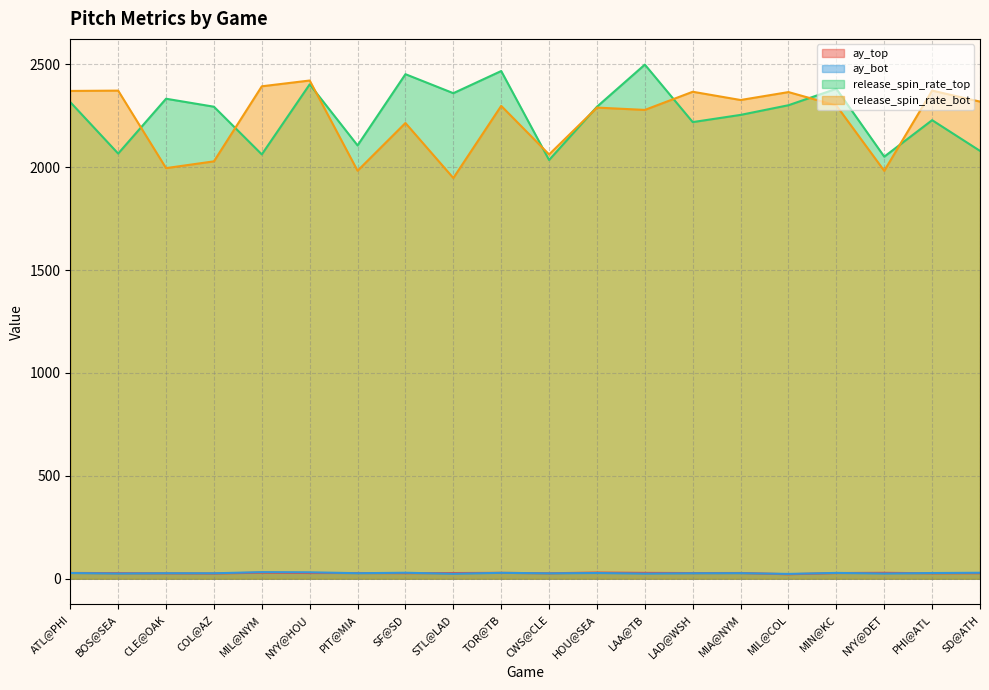

Rank the categories by ay_top value from highest to lowest.

HOU@SEA, MIL@NYM, NYY@DET, TOR@TB, LAA@TB, ATL@PHI, MIA@NYM, NYY@HOU, PIT@MIA, MIN@KC, STL@LAD, LAD@WSH, BOS@SEA, SF@SD, SD@ATH, CWS@CLE, PHI@ATL, CLE@OAK, COL@AZ, MIL@COL